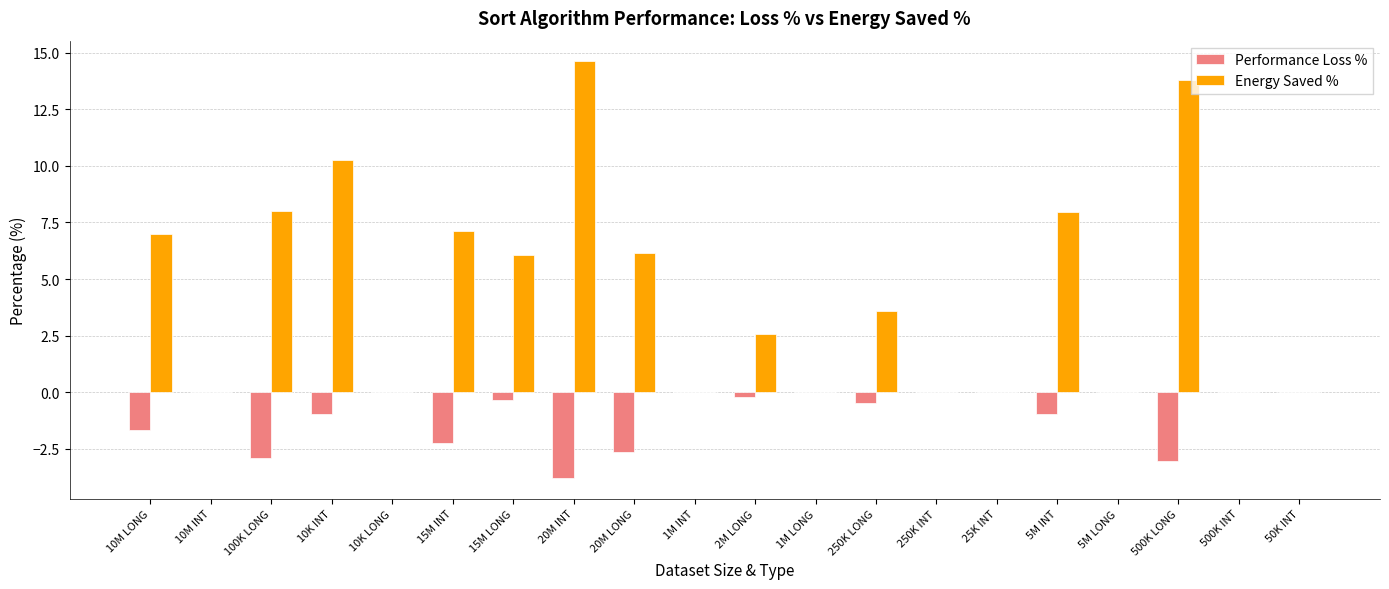

The Energy Saved % series shows 0.0 at 500K INT. True or false?

True